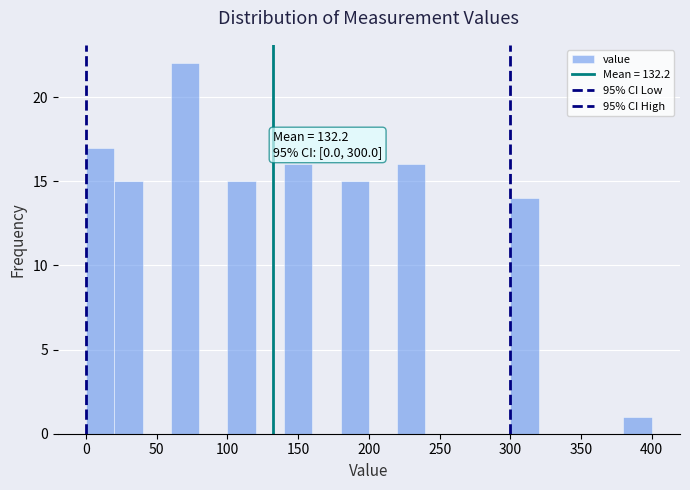

Which range on the x-axis has the tallest bar?

60 to 80